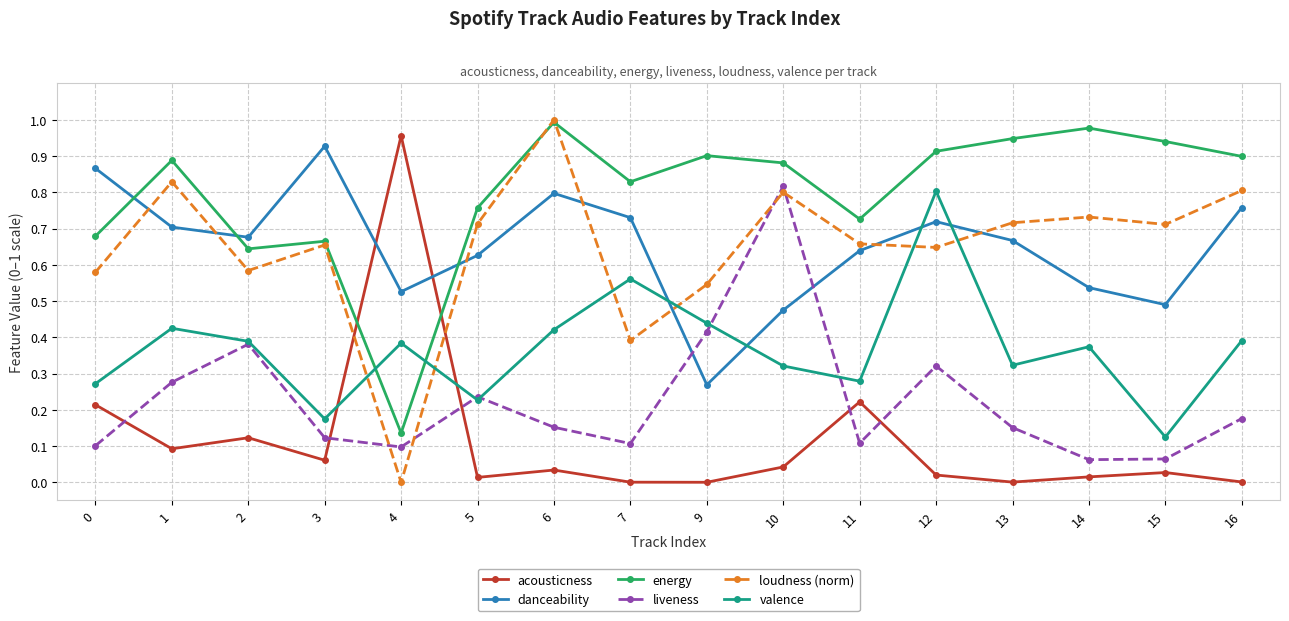

The value of energy at 9 is 1.4. True or false?

False